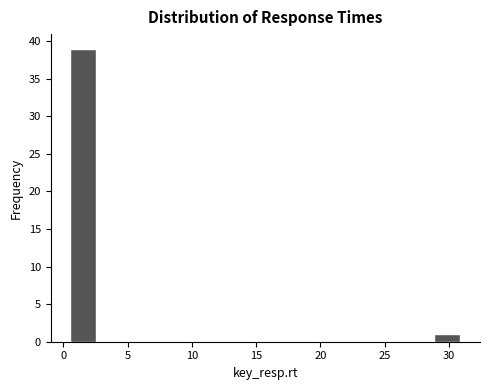

How tall is the bar that spans 29.0 to 31.0 on the x-axis? Neither the bar edges nor the heights are printed on the chart, so give them approximately, as read against the axes.

1